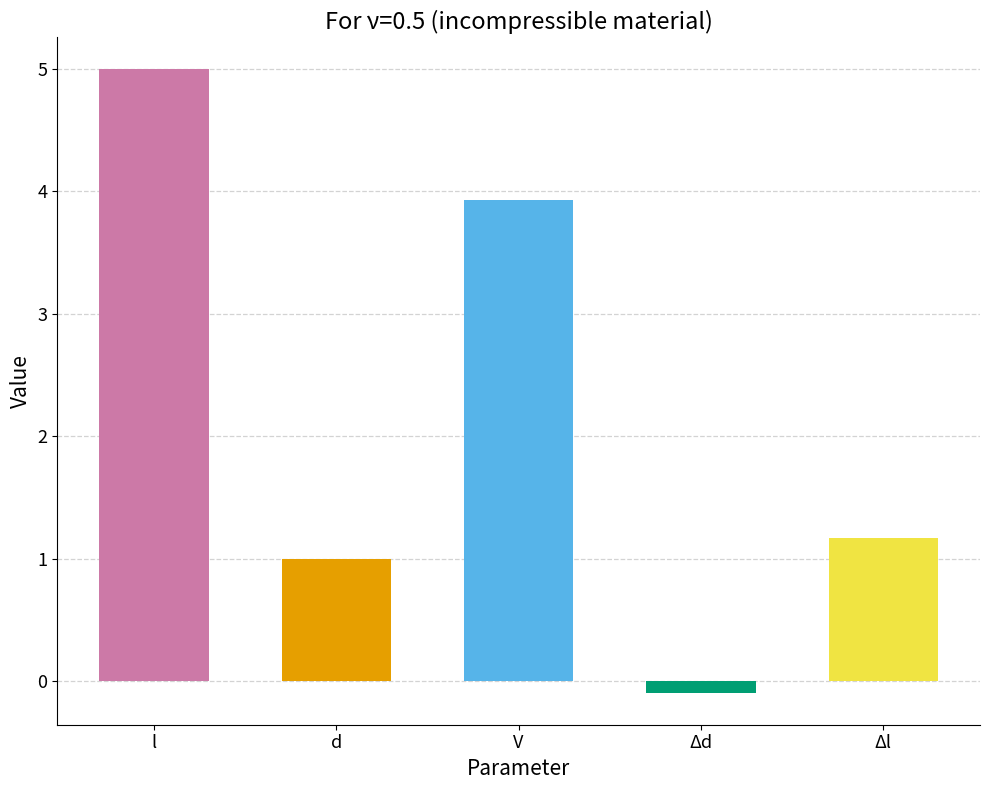

List the labels in order of value, largest first.

l, V, Δl, d, Δd